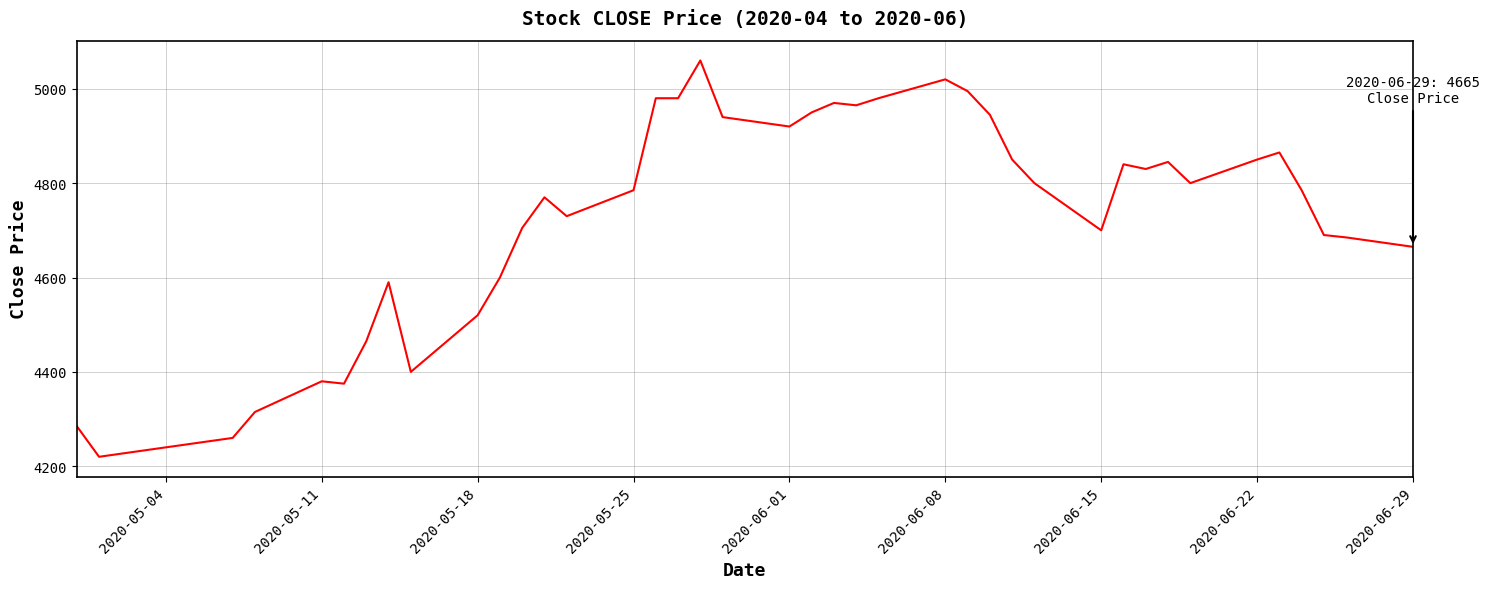

What is the greatest value displayed?

5060